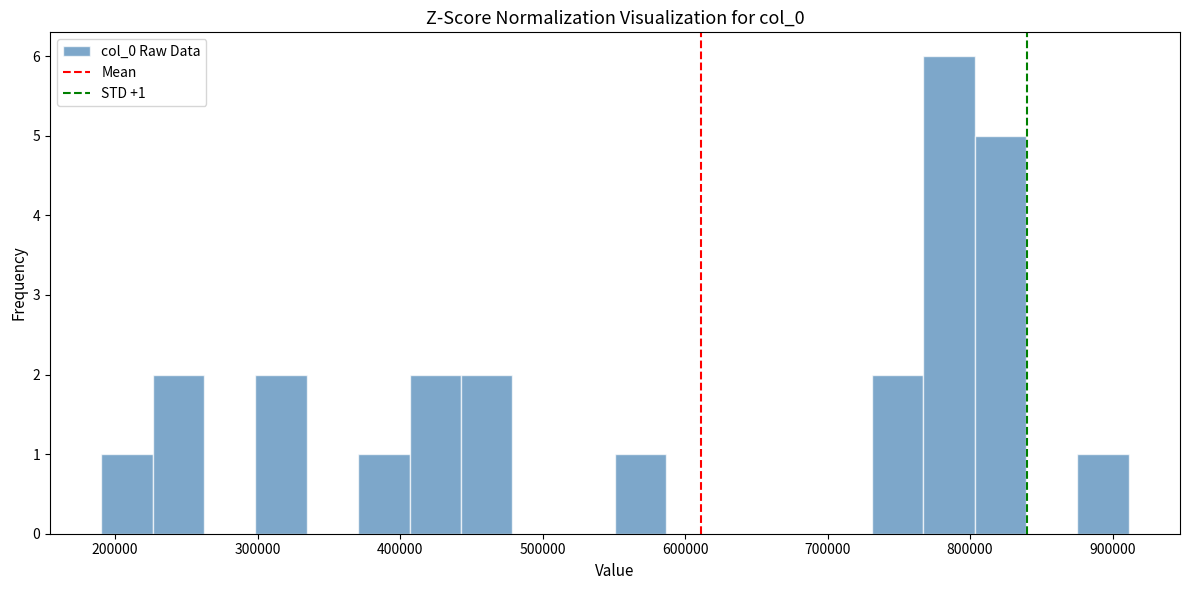

Read against the x-axis, roughly where is the centre of the tallest bar?

790000